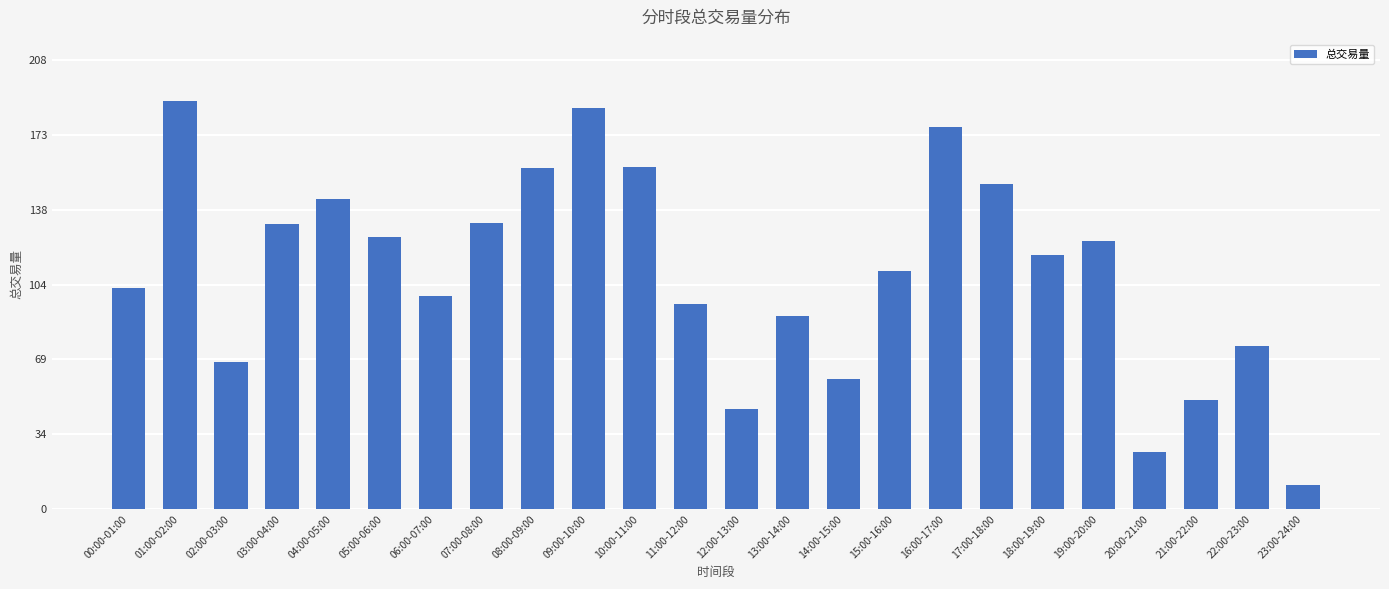

What is the greatest value displayed?

189.1